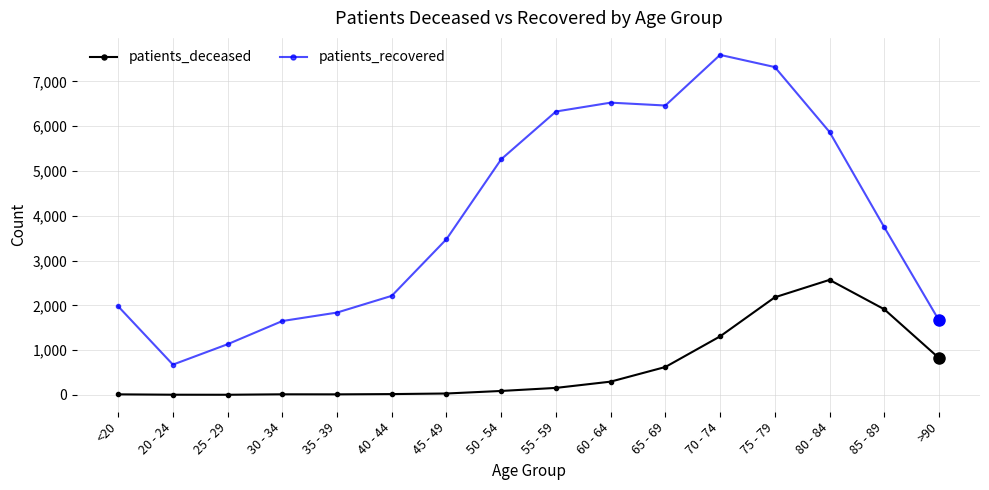

At how many categories does at least one series exceed 4522?

7